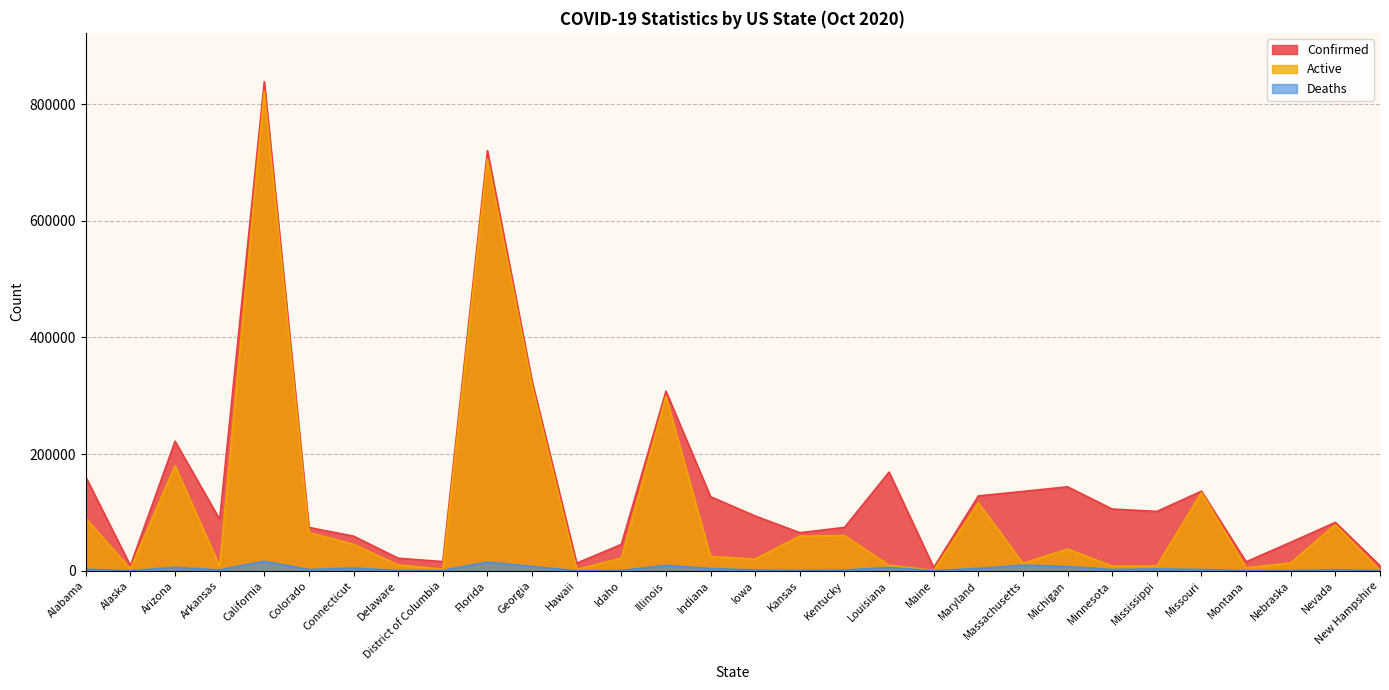

Read the Deaths value at Georgia.

7229